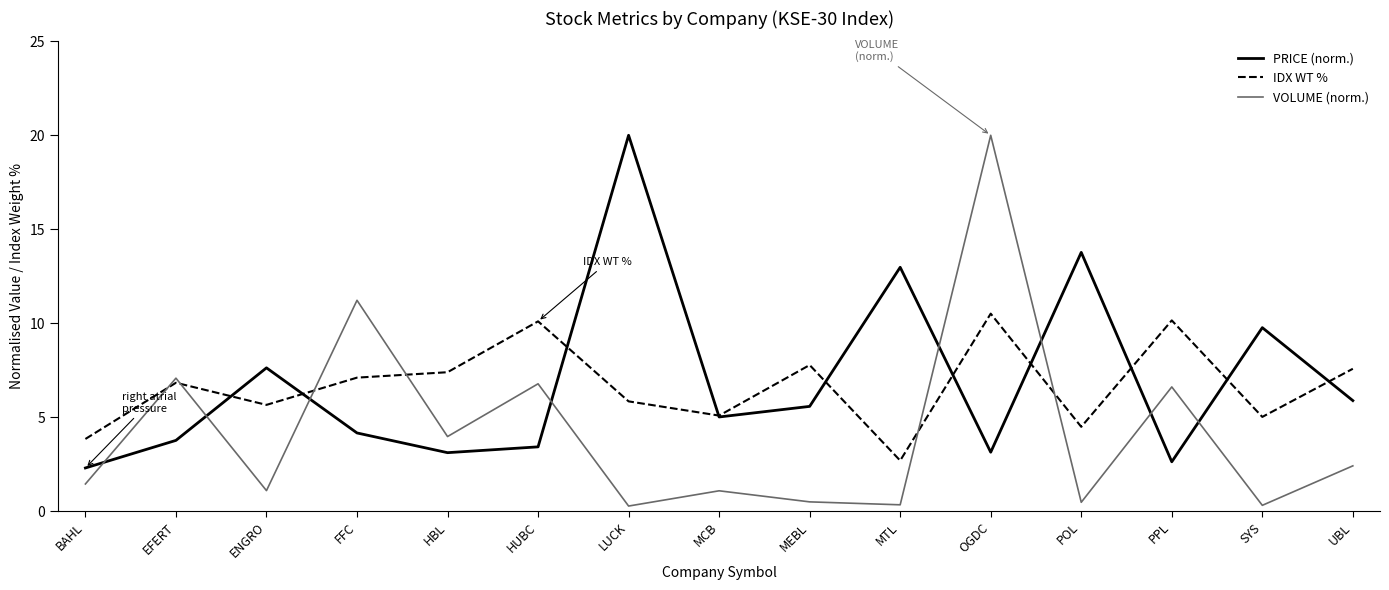

The IDX WT % series shows 5.1 at MCB. True or false?

True